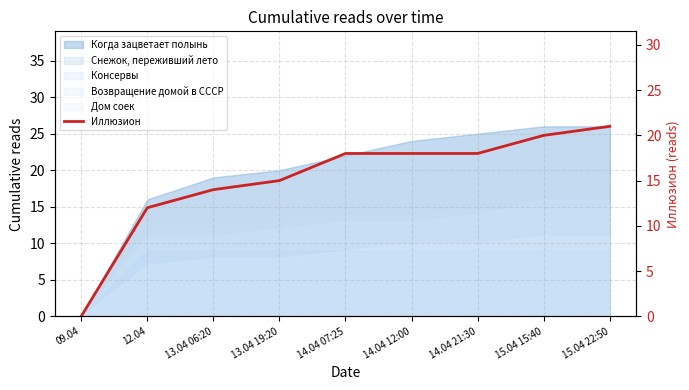

What is the change in value from 15.04 15:40 to 15.04 22:50?

+1